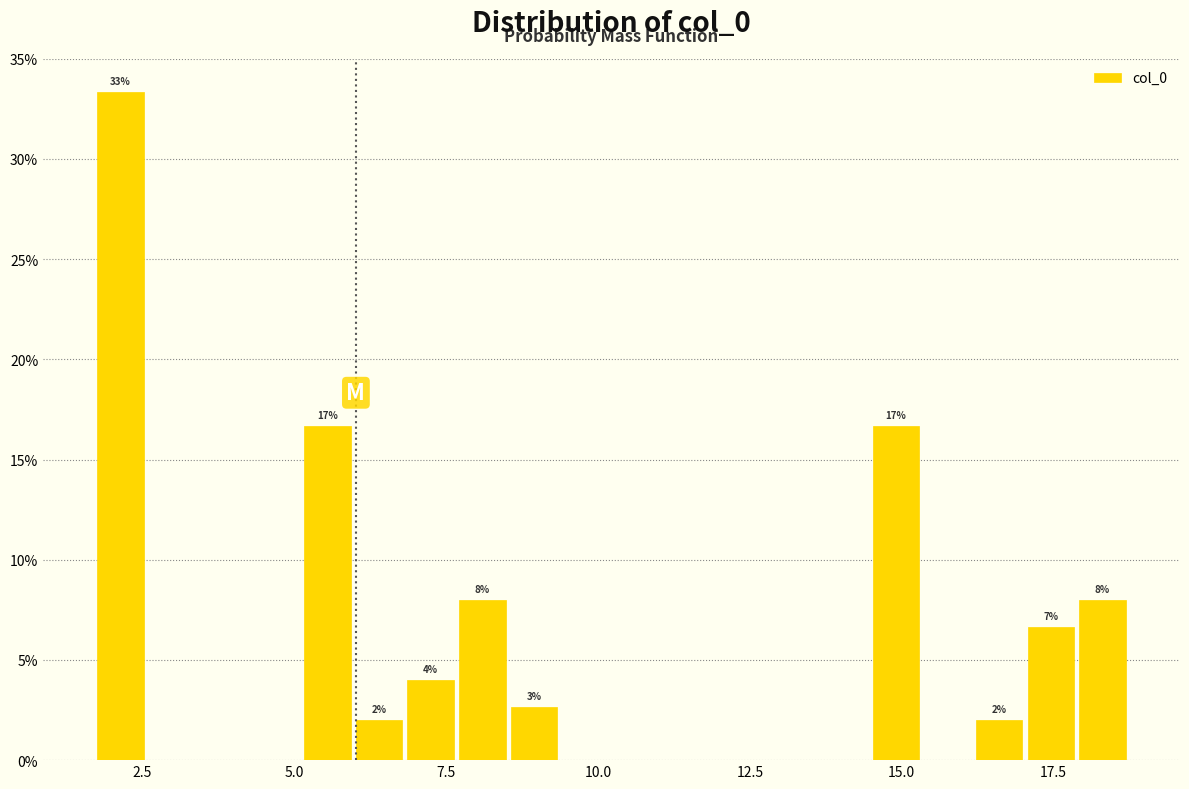

Read against the x-axis, roughly where is the centre of the tallest bar?

2.0